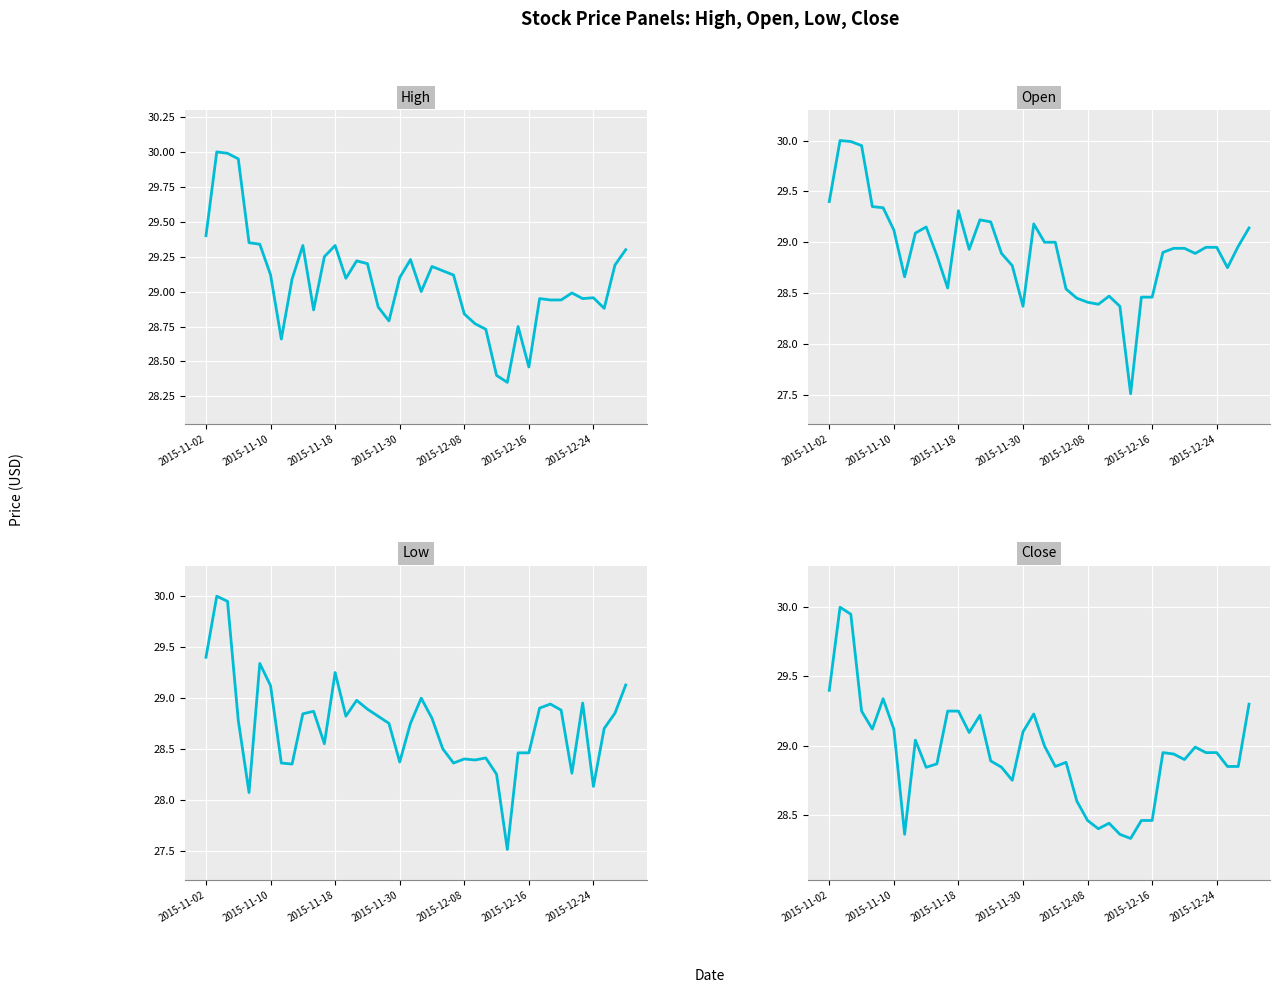

What is the sum of all High values?

1163.0